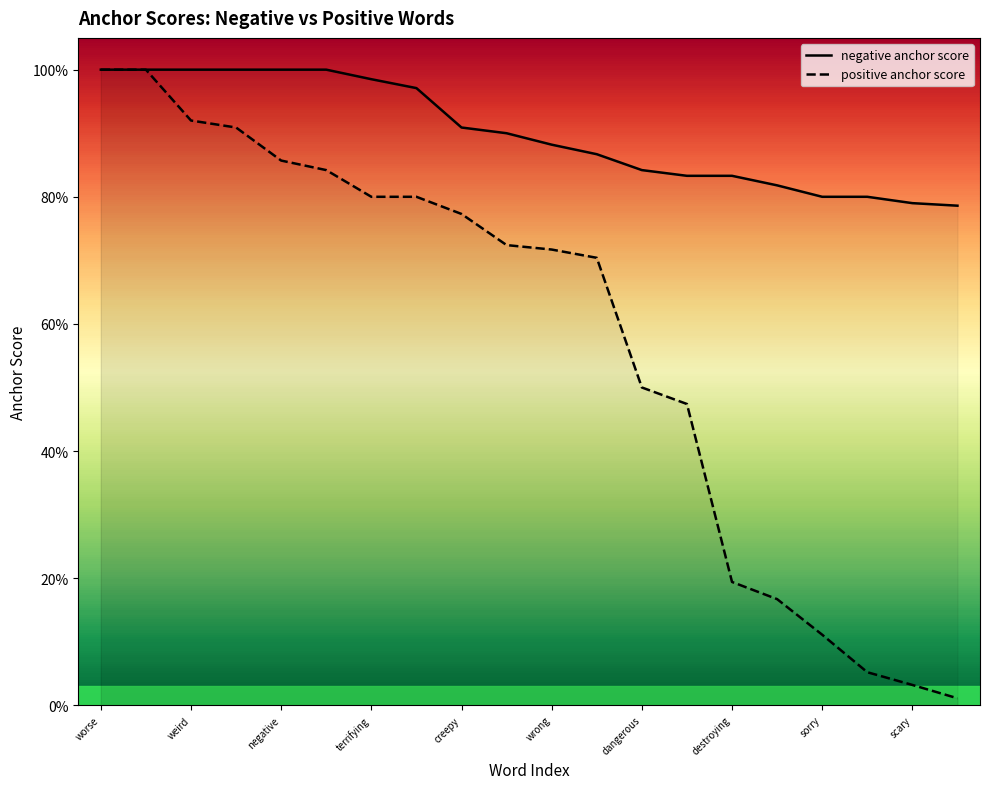

What is the value of the positive anchor score point at the 18th from the left?

0.1